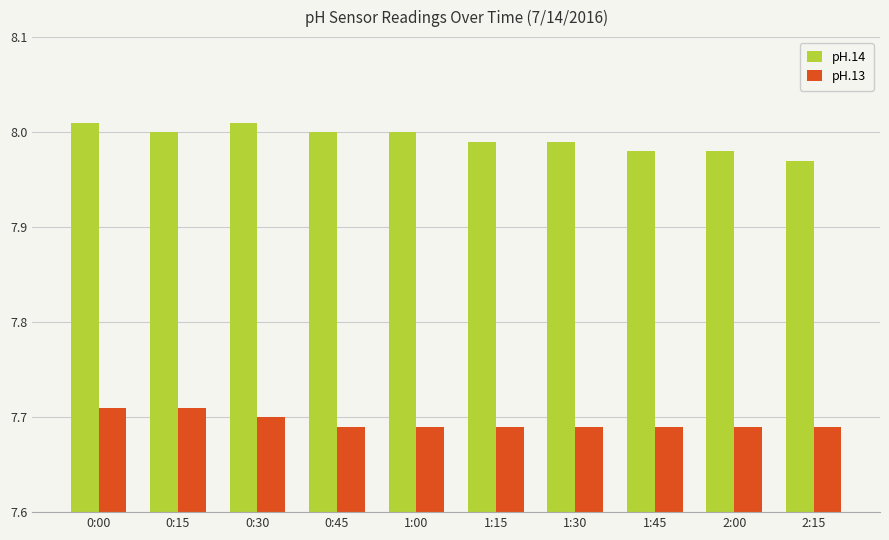

Which series has the largest total across all categories?

pH.14